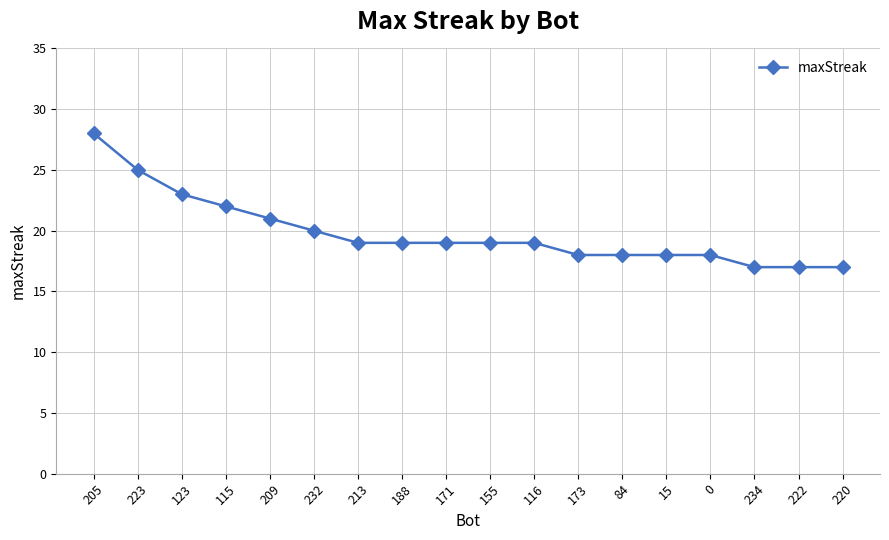

What is the smallest value displayed?

17